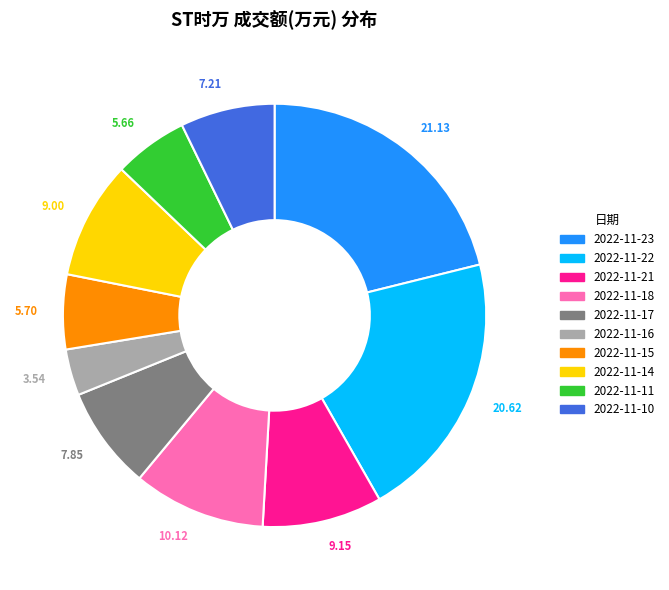

Does 2022-11-21 account for over 50% of the chart?

No